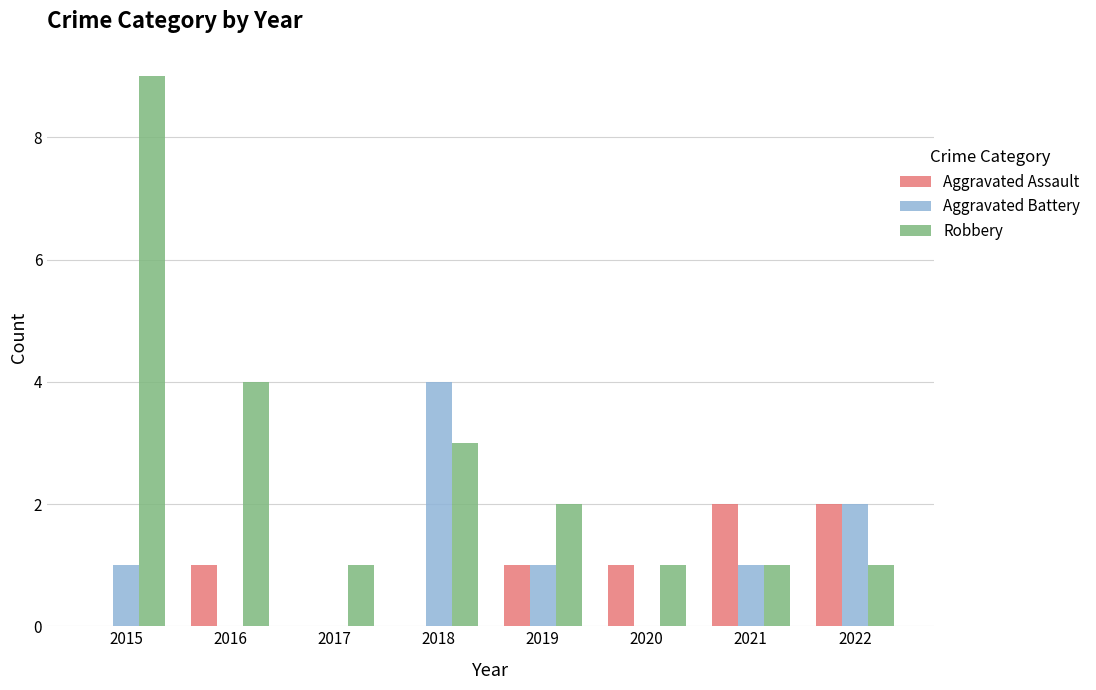

What is the spread (max minus min) of values at 2020?

1